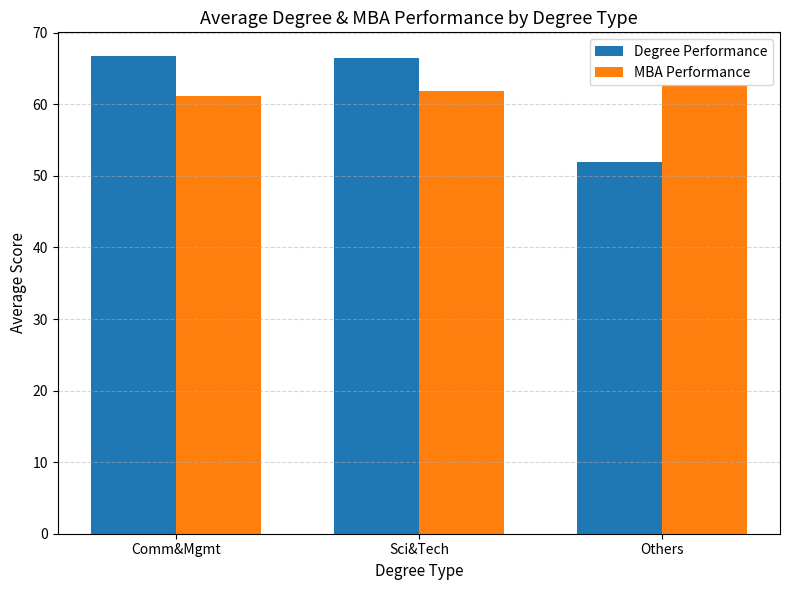

List the labels in order of MBA Performance value, largest first.

Others, Sci&Tech, Comm&Mgmt